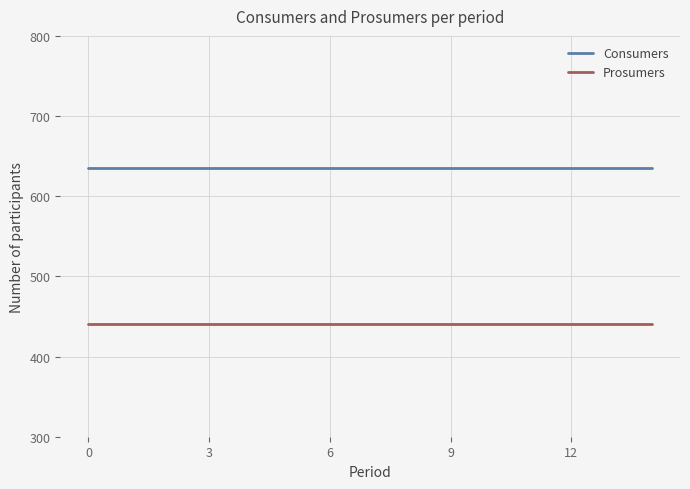

What is the maximum value shown in the chart?

635